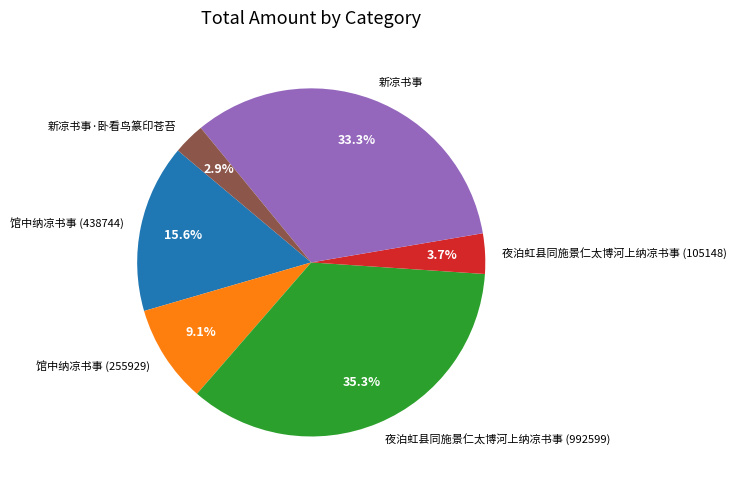

What percentage is the 夜泊虹县同施景仁太博河上纳凉书事 (992599) slice, to the nearest percent?

35%